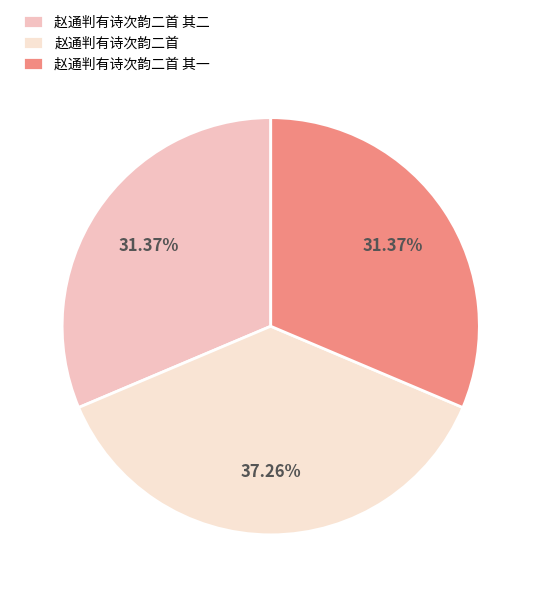

Is the sum of 赵通判有诗次韵二首 and 赵通判有诗次韵二首 其一 greater than half?

Yes